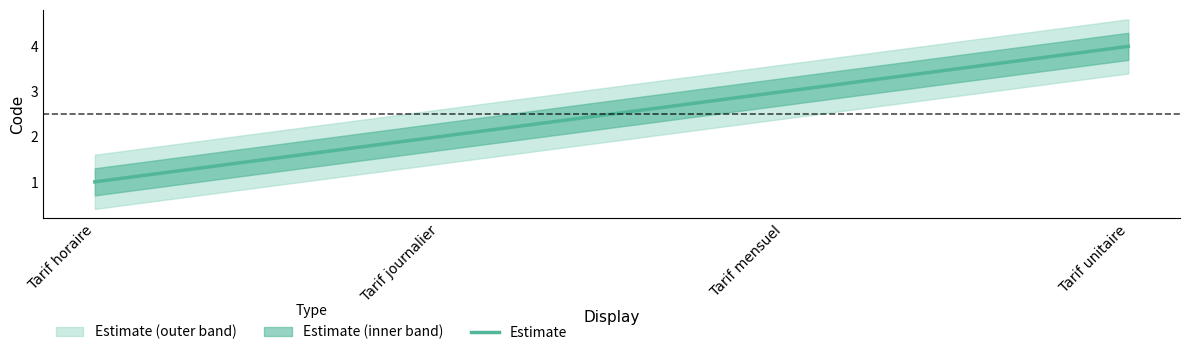

What is the value of the 4th point from the left?

4